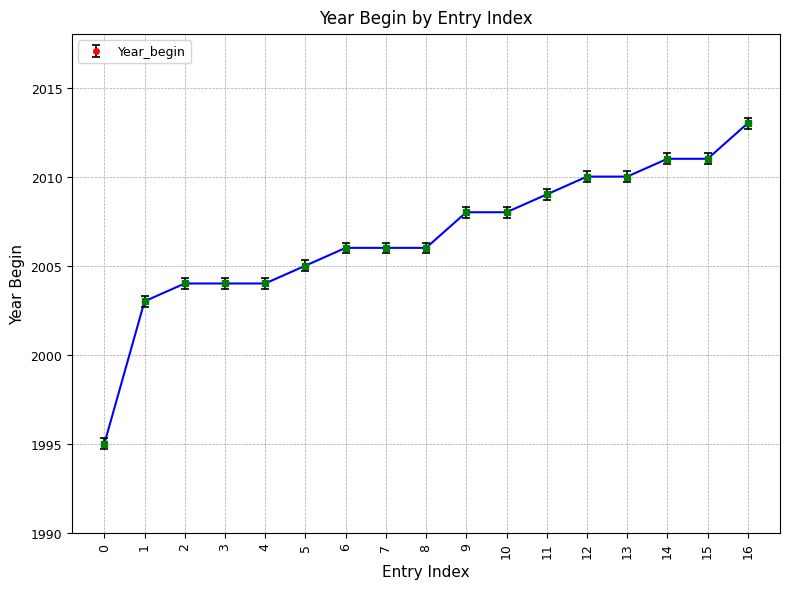

What is the difference between the maximum and minimum values?

18